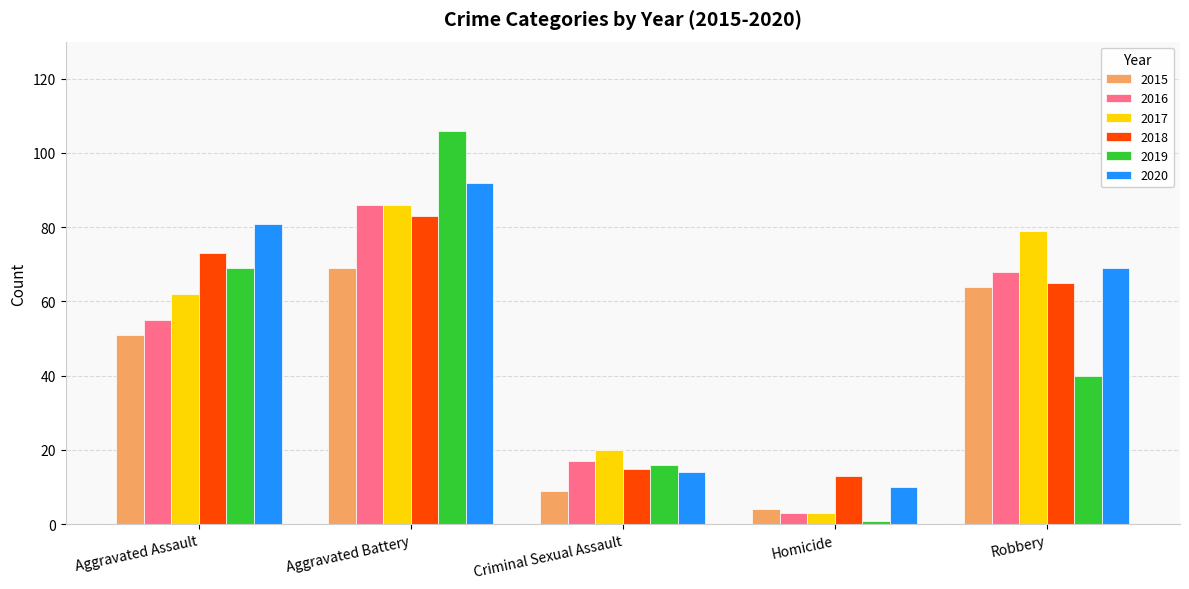

Which series has the largest range (max minus min)?

2019